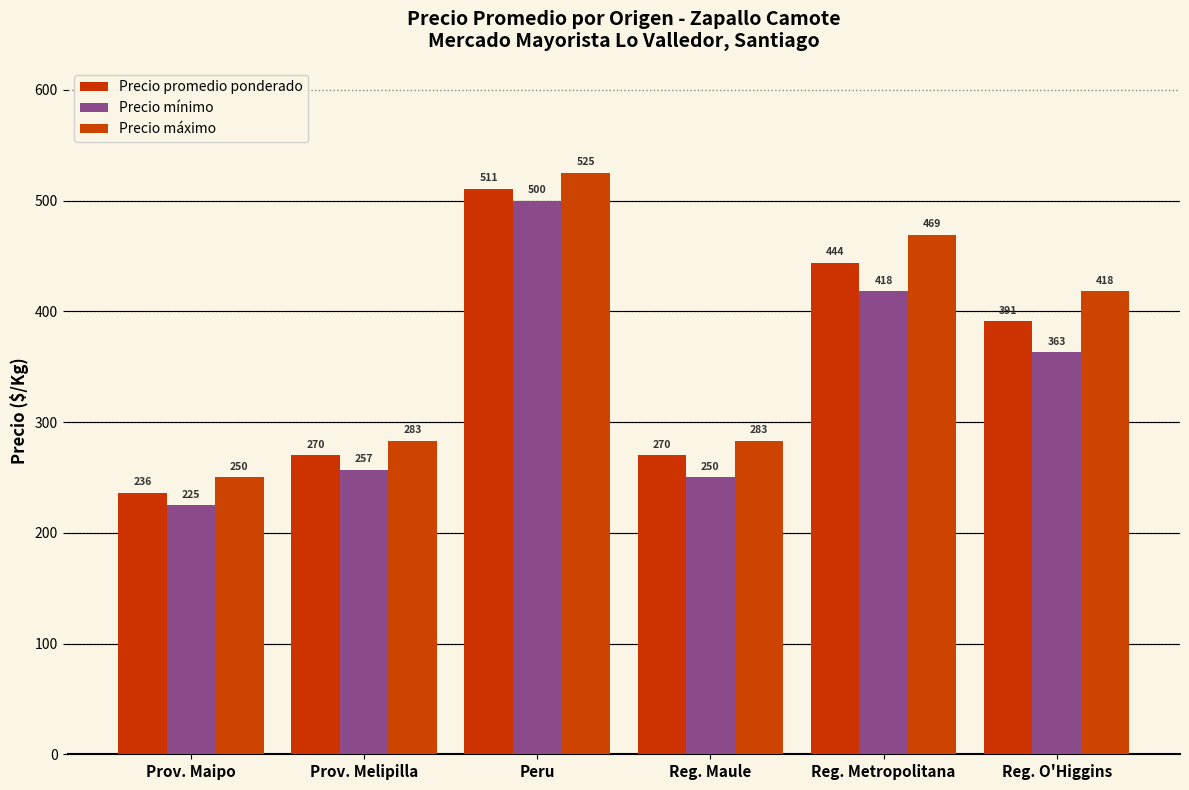

Where is Precio mínimo nearest to the value 362?

Reg. O'Higgins